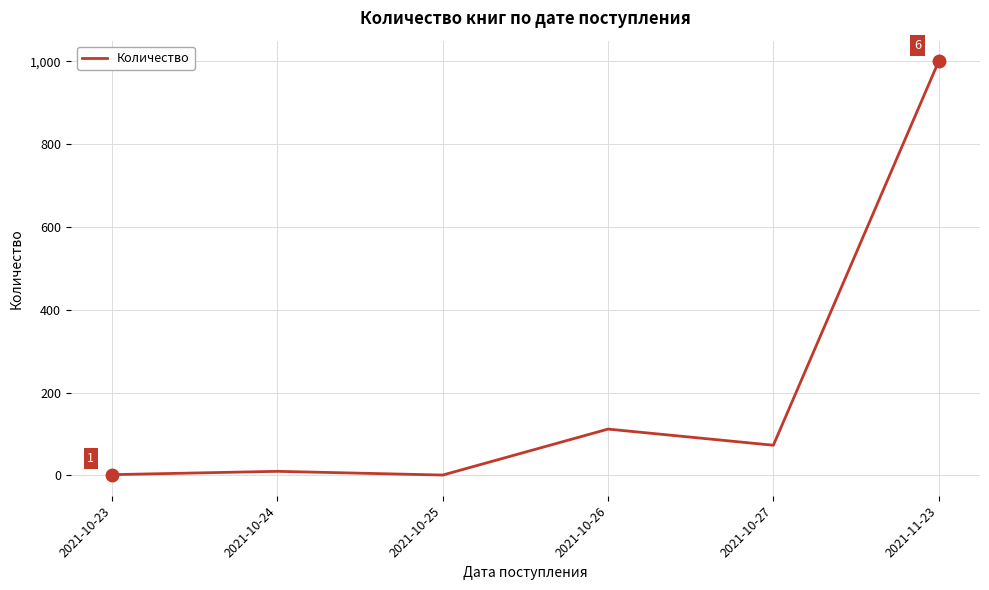

True or false: the data shows 1584 at 2021-11-23.

False